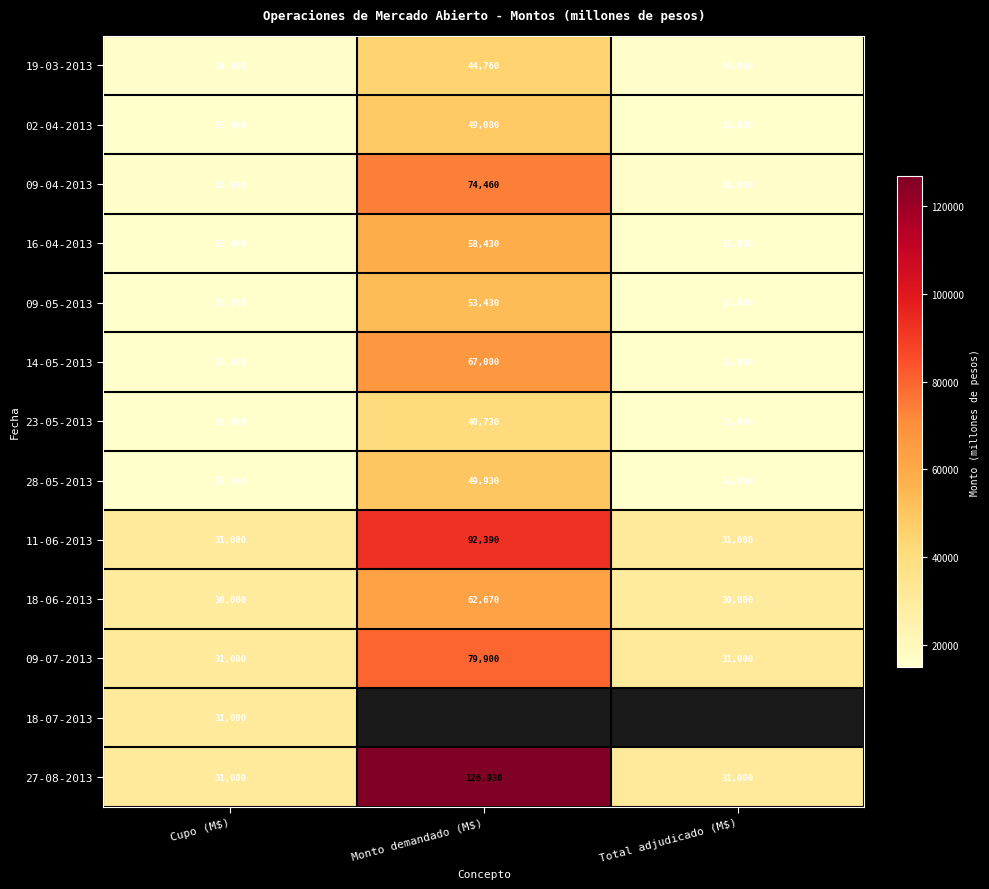

Which category has the highest value in the 09-07-2013 series?

Monto demandado (M$)